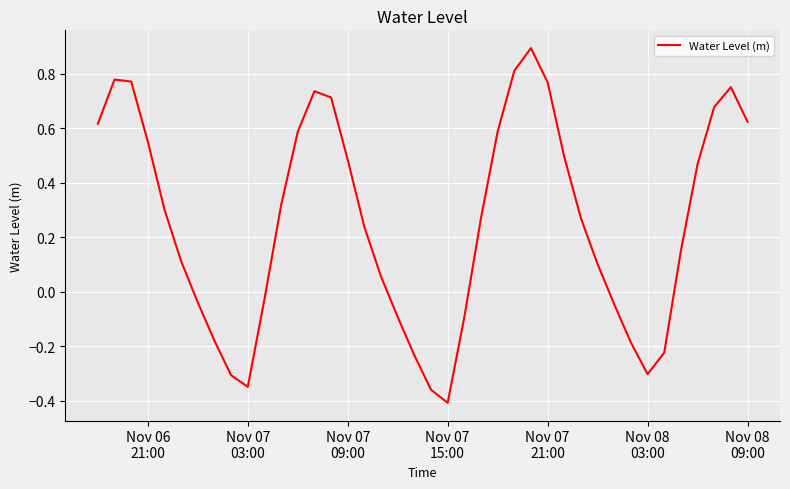

What is the difference between the maximum and minimum values?

1.3